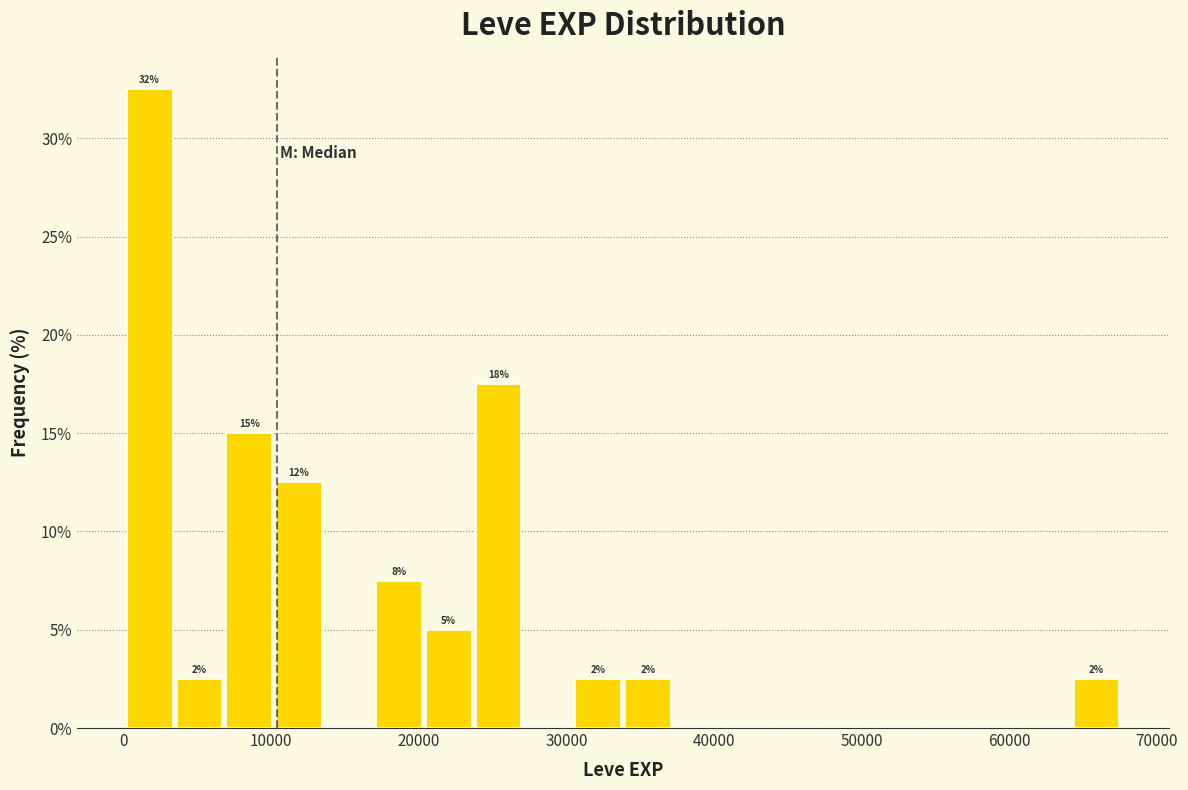

Read against the x-axis, roughly where is the centre of the tallest bar?

2000